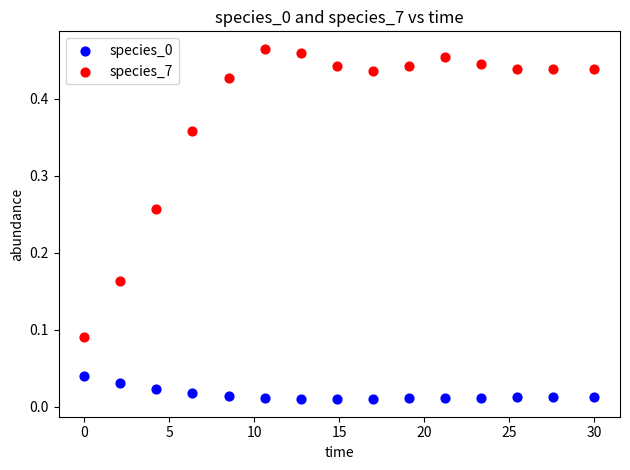

Which series has the widest spread of Y values?

species_7